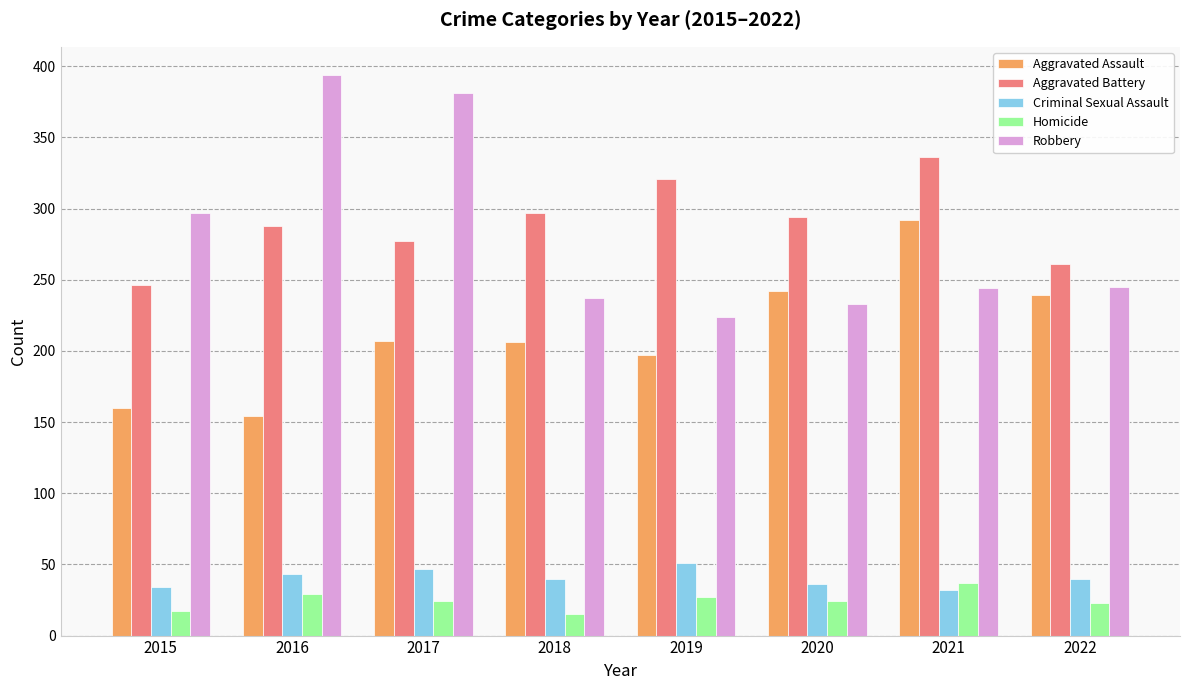

Is it true that Aggravated Battery equals 491 at 2019?

False